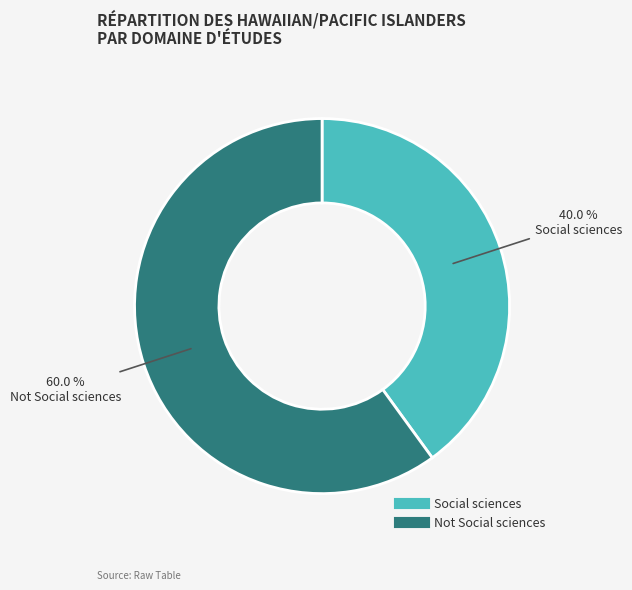

Is it true that Not Social sciences is 54% of the pie?

False